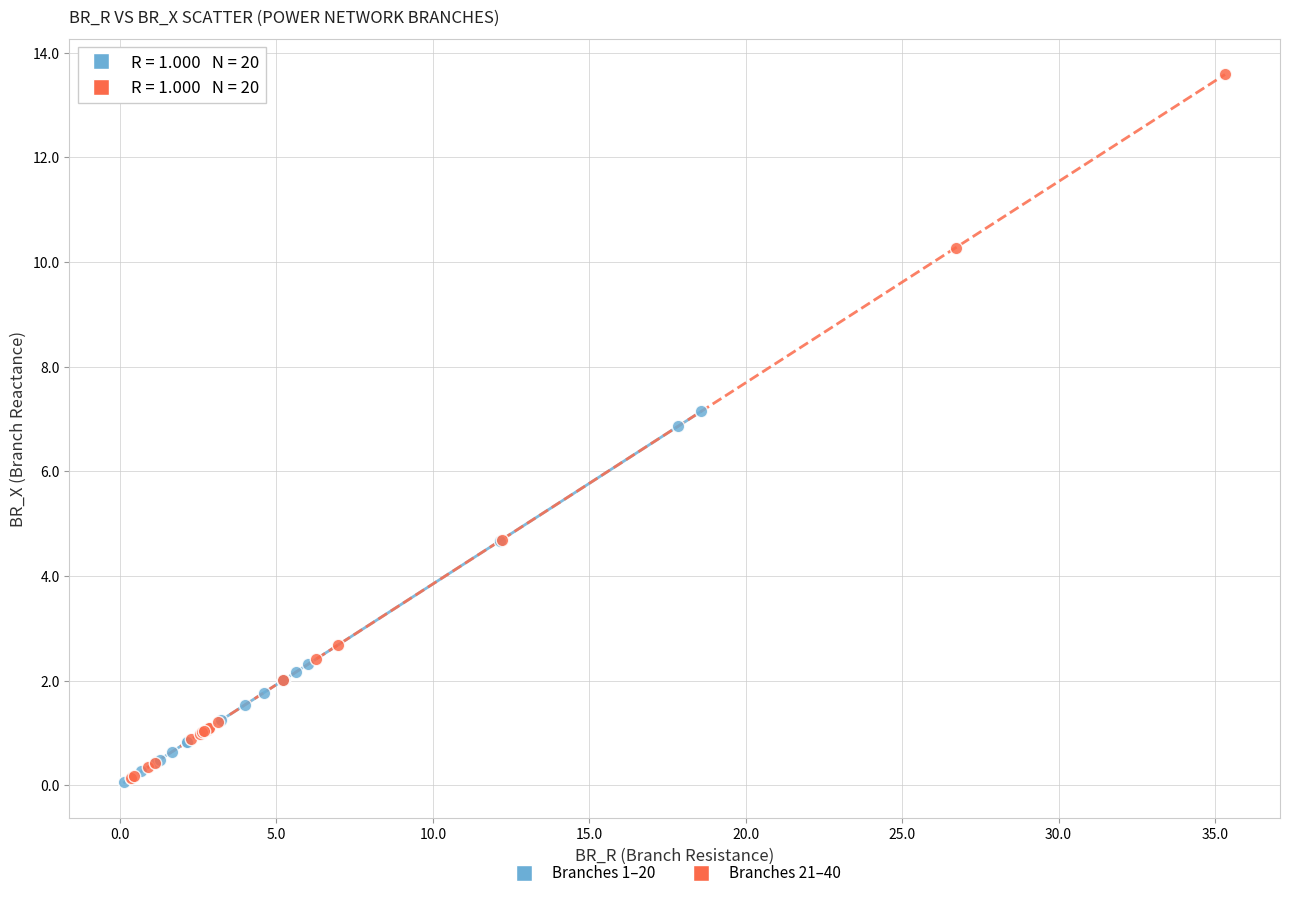

Which series contains the highest Y value?

Branches 21–40